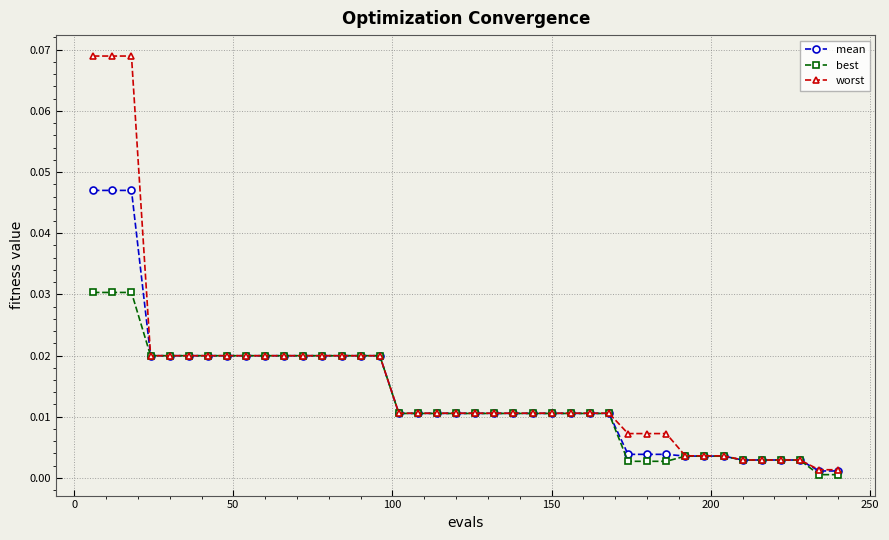

Rank the series by their maximum value, from highest to lowest.

worst, mean, best